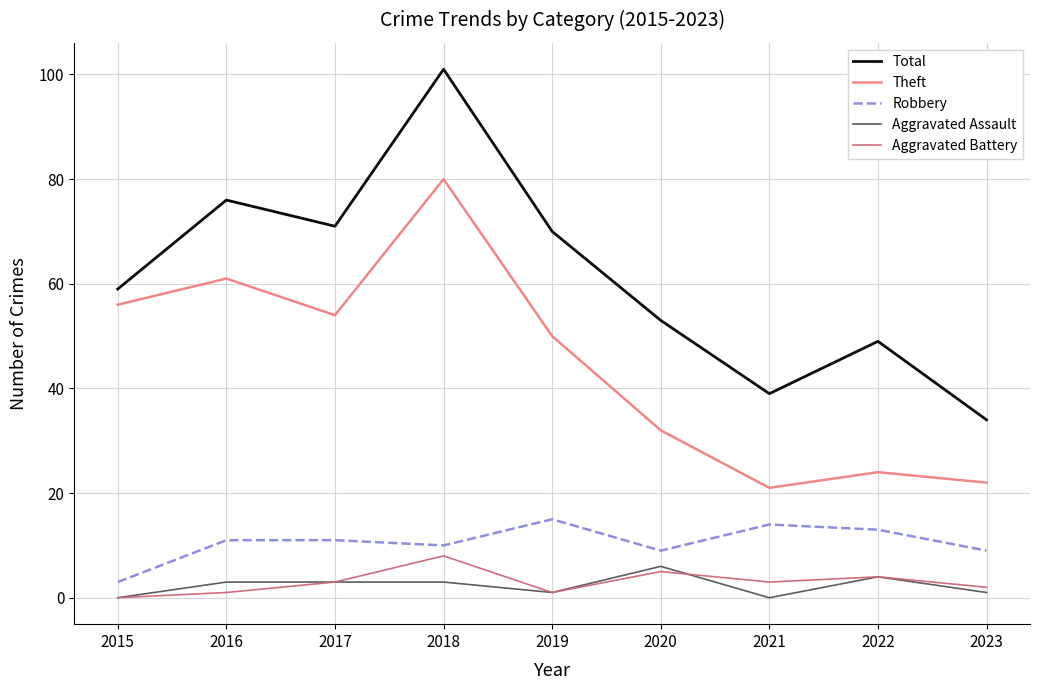

Reading right to left, what are all the values shown in this chart?

Total: 34	49	39	53	70	101	71	76	59
Theft: 22	24	21	32	50	80	54	61	56
Robbery: 9	13	14	9	15	10	11	11	3
Aggravated Assault: 1	4	0	6	1	3	3	3	0
Aggravated Battery: 2	4	3	5	1	8	3	1	0